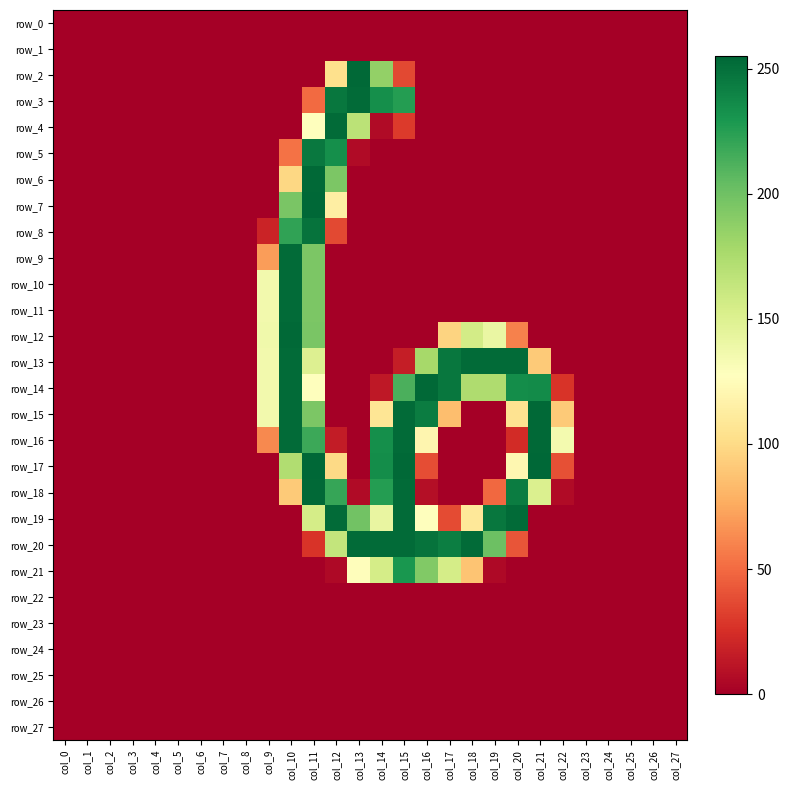

Which has a higher value, col_14 or col_18?

col_14